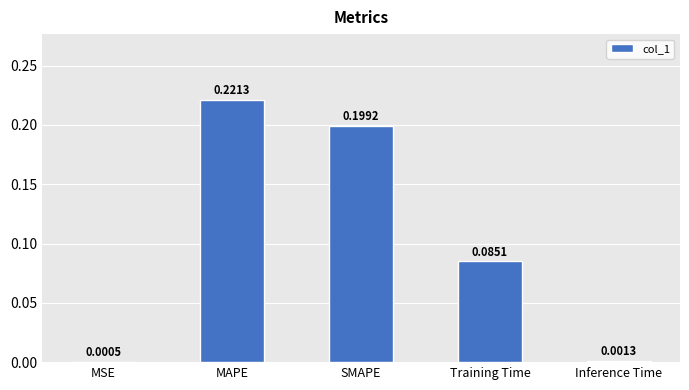

Where is the data nearest to the value 0?

MSE